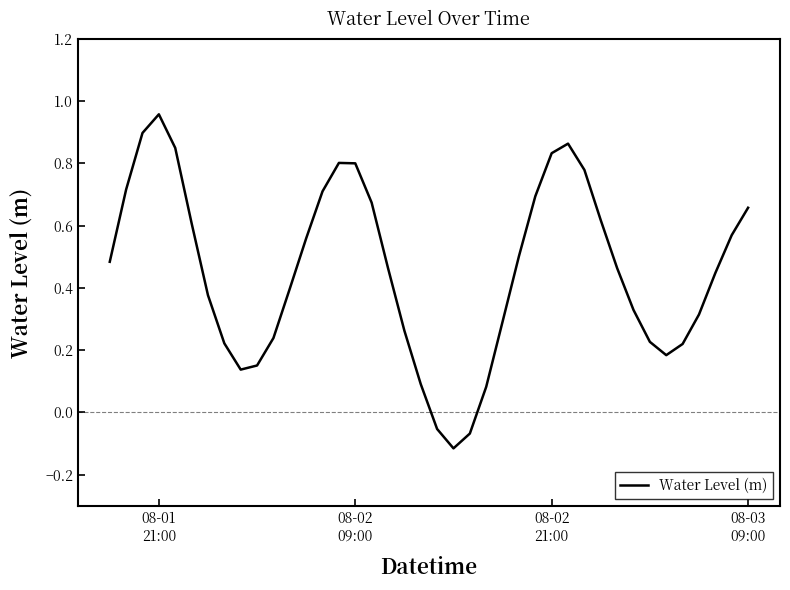

Reading left to right, transcribe all the data shown in this chart.

0.5	0.7	0.9	1.0	0.9	0.6	0.4	0.2	0.1	0.2	0.2	0.4	0.6	0.7	0.8	0.8	0.7	0.5	0.3	0.1	-0.1	-0.1	-0.1	0.1	0.3	0.5	0.7	0.8	0.9	0.8	0.6	0.5	0.3	0.2	0.2	0.2	0.3	0.4	0.6	0.7